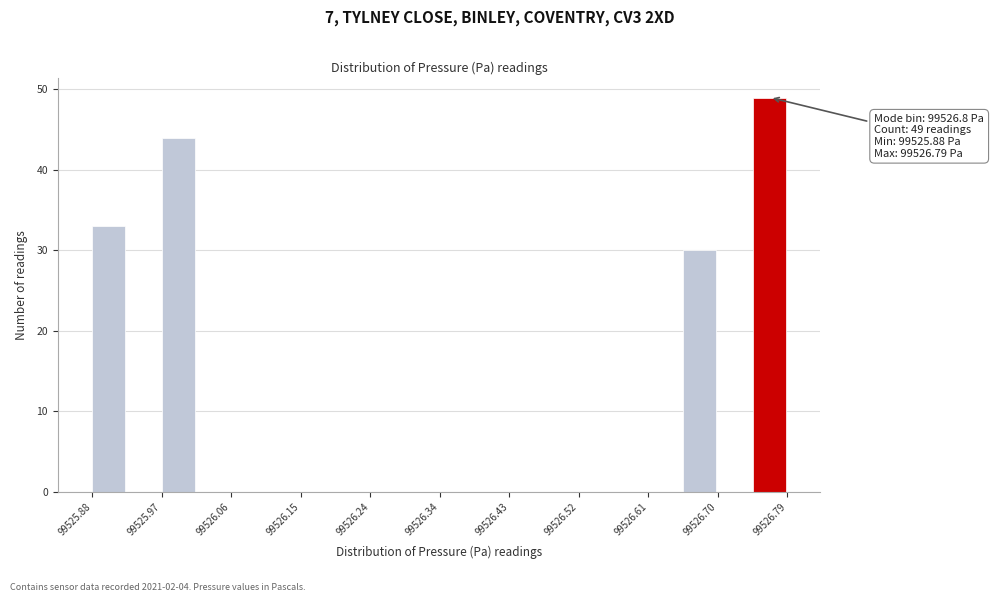

Which range on the x-axis has the tallest bar?

99526.75 to 99526.79